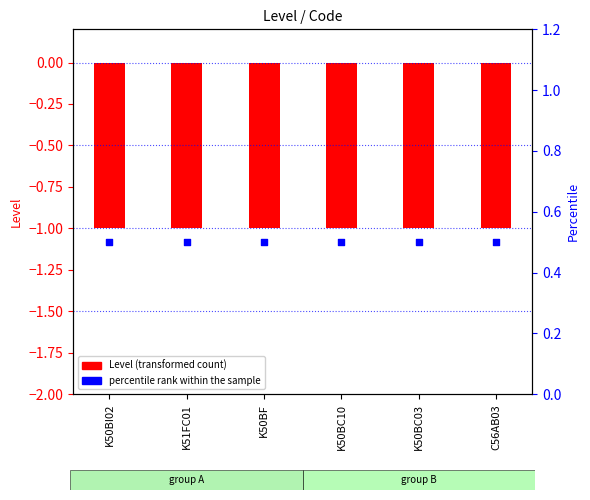

What is the total value across all series at K50BF?

-0.5